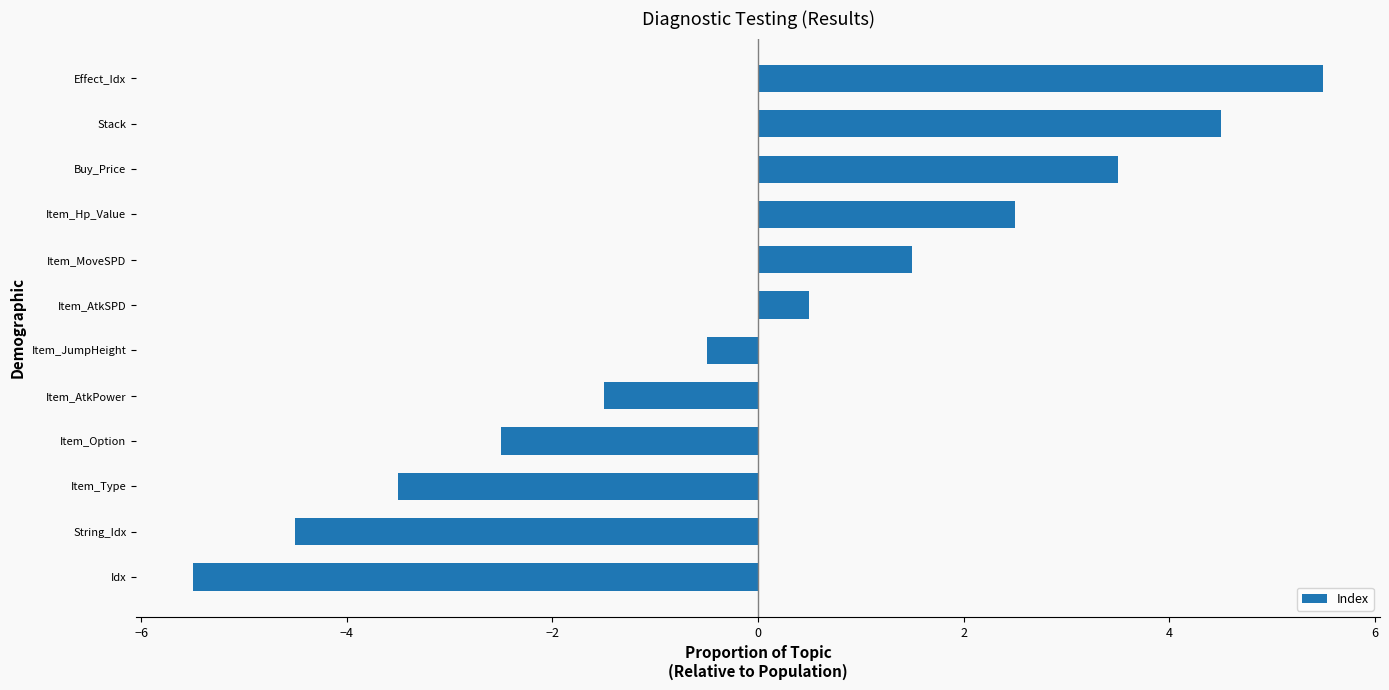

Rank the categories by value from highest to lowest.

Effect_Idx, Stack, Buy_Price, Item_Hp_Value, Item_MoveSPD, Item_AtkSPD, Item_JumpHeight, Item_AtkPower, Item_Option, Item_Type, String_Idx, Idx